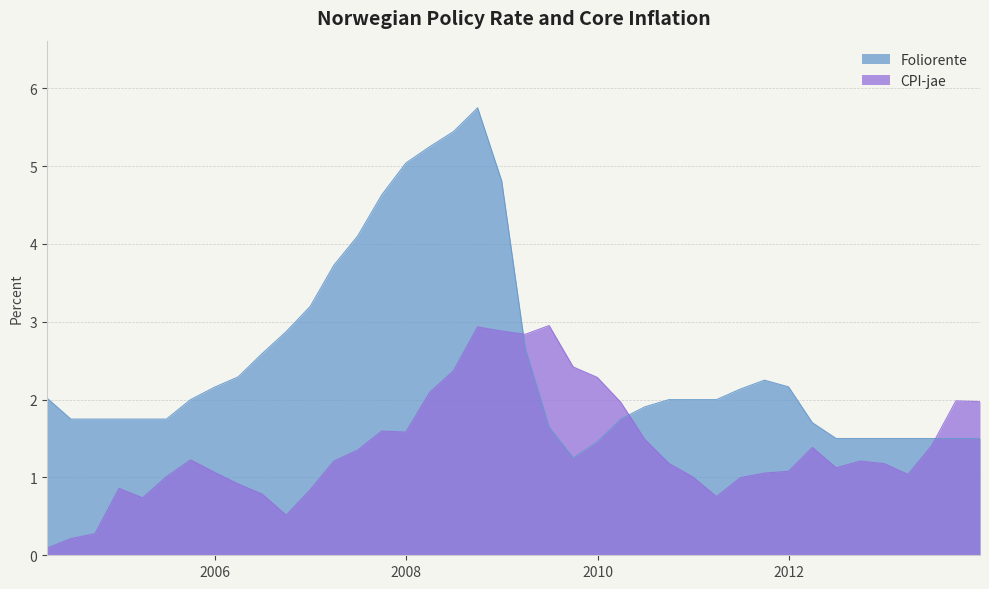

List the series in order of their peak value, lowest first.

CPI-jae, Foliorente